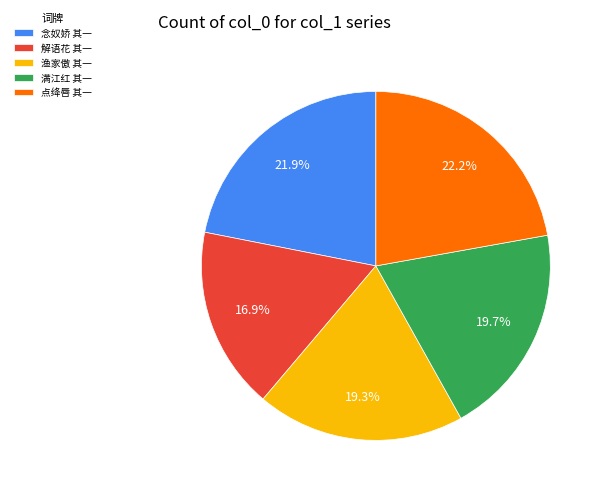

What portion of the pie excludes 渔家傲 其一?

80.7%